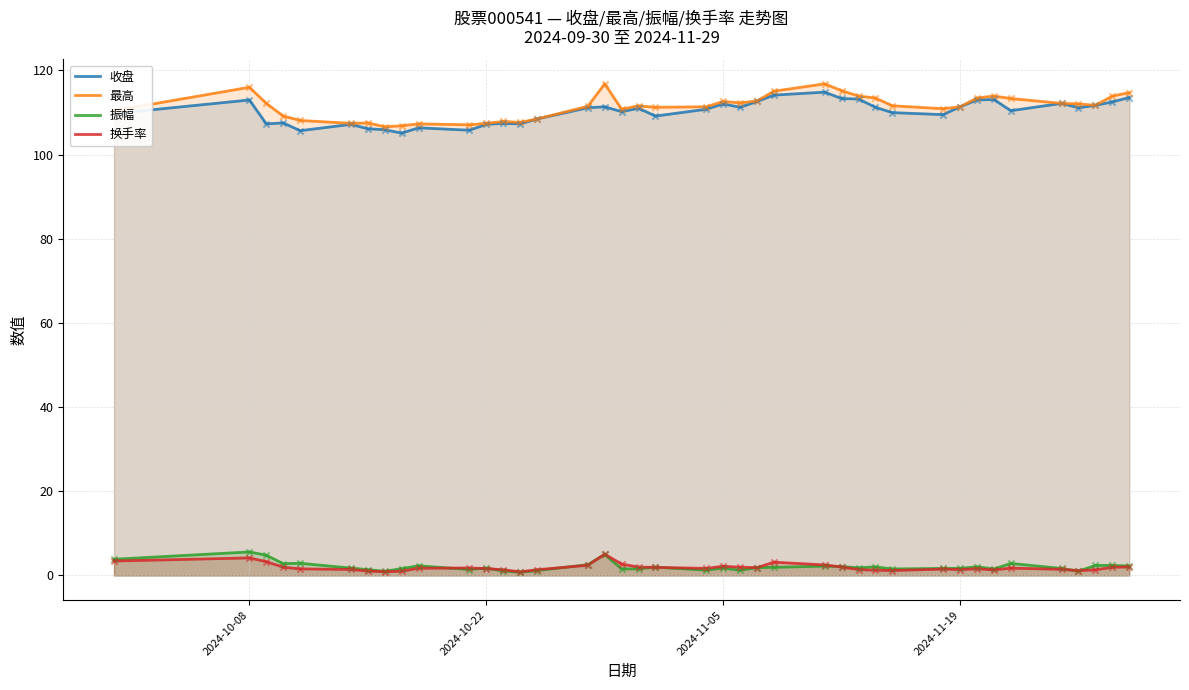

At how many categories does at least one series exceed 8?

40